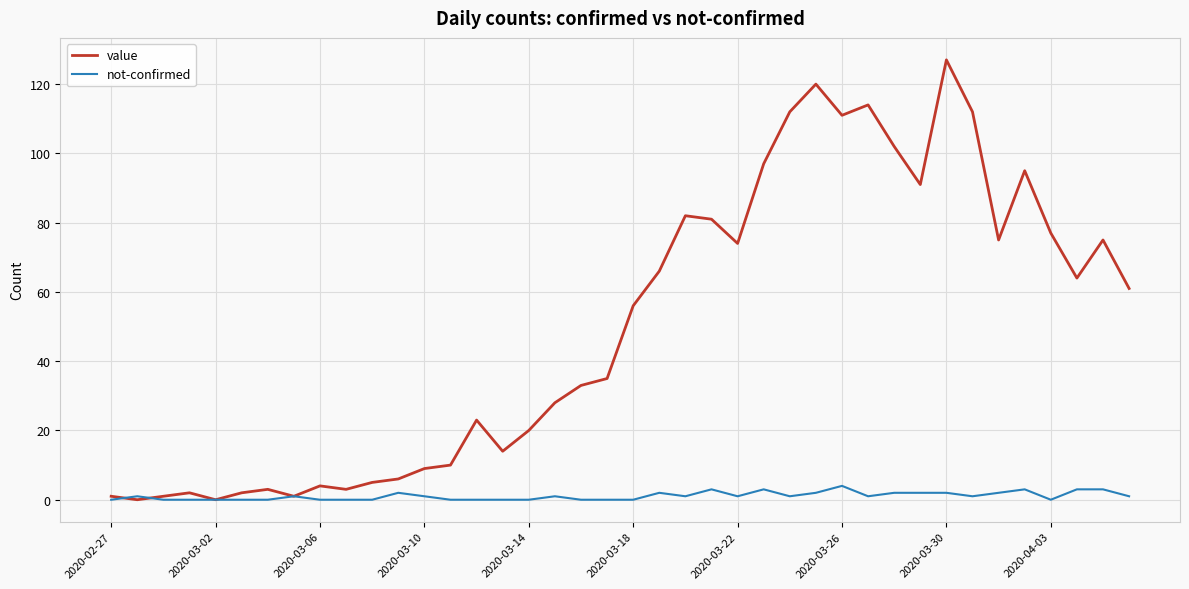

How many categories are shown in the chart?

40